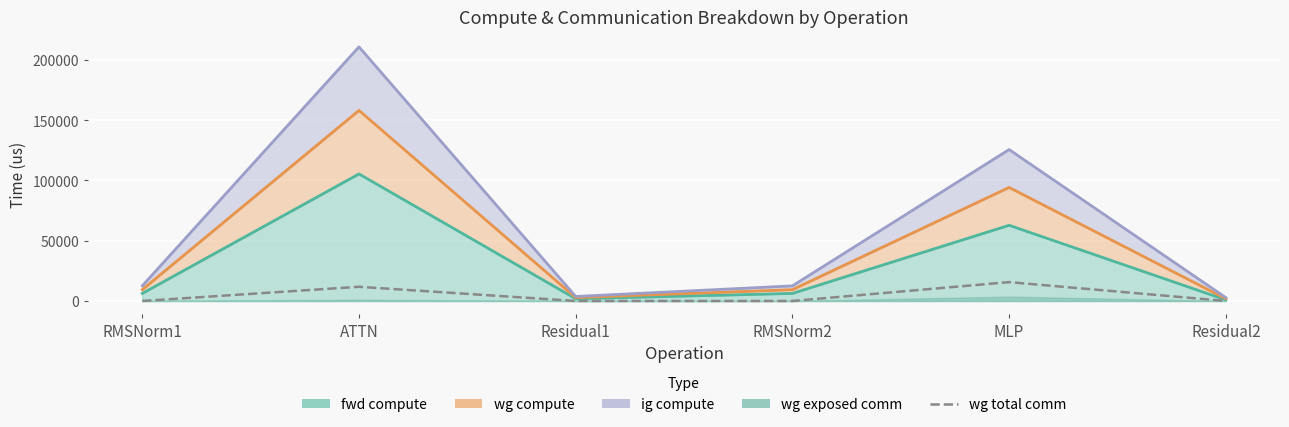

How many points are higher than both their immediate neighbors (excluding endpoints)?

2